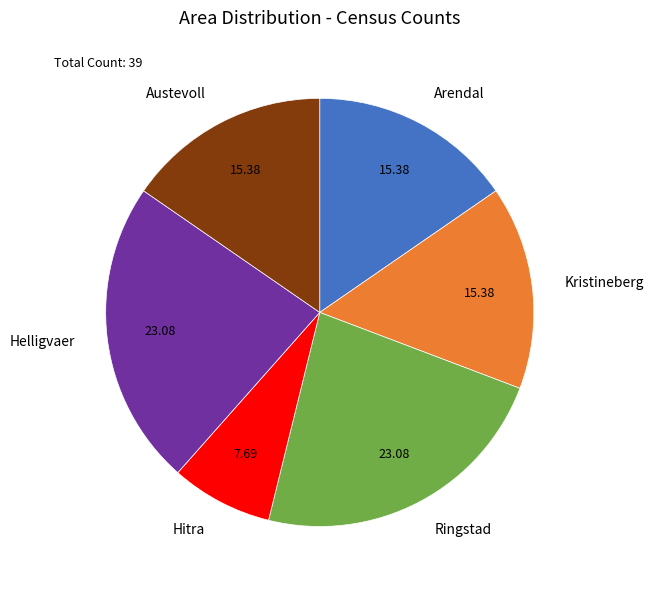

Approximately how many times larger is the value at Helligvaer compared to Hitra?

3.0